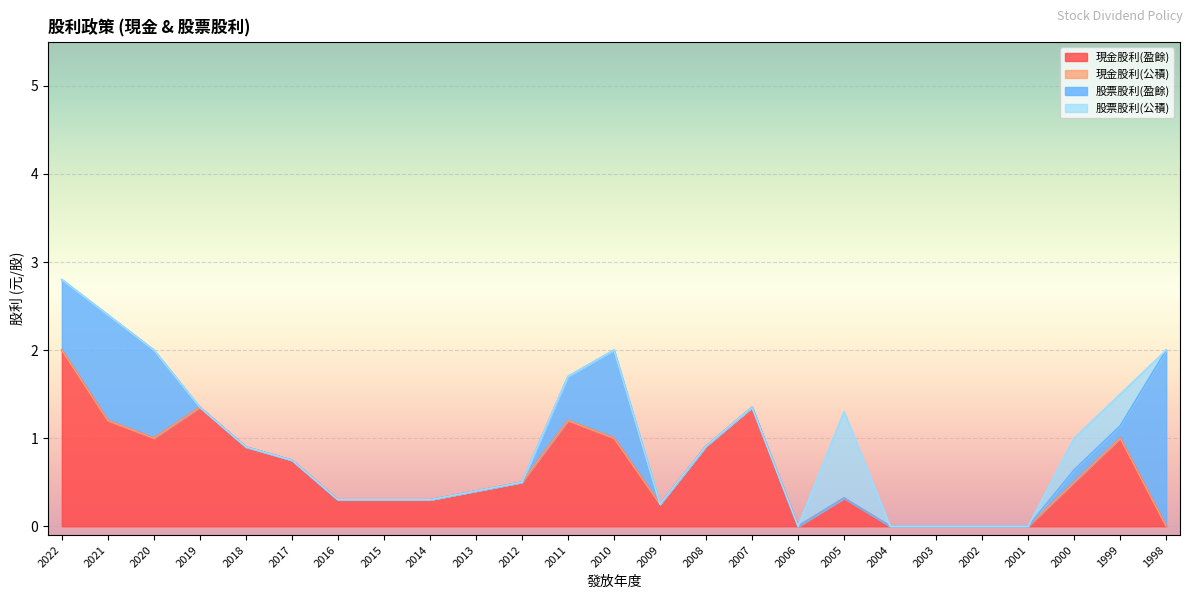

At which category does 股票股利(公積) reach its first local peak?

2005